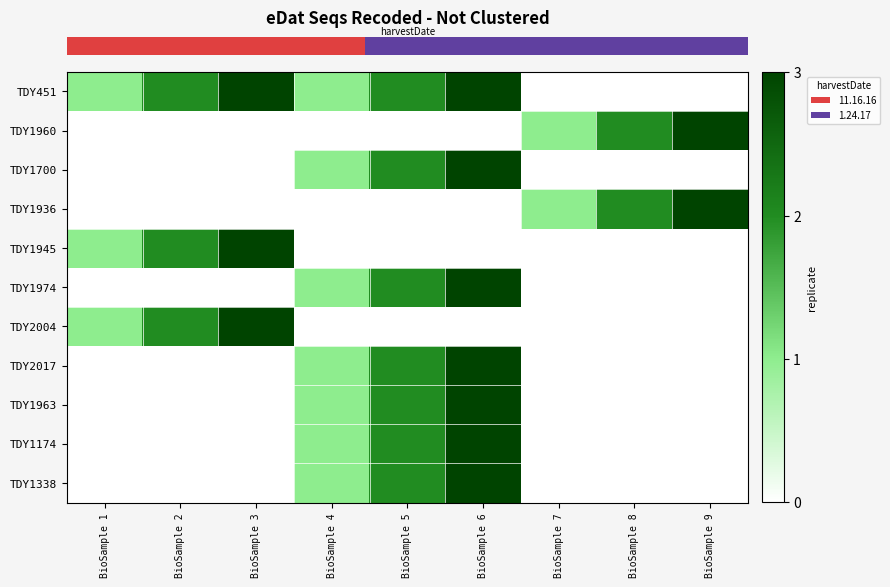

Which series has the largest range (max minus min)?

row_0